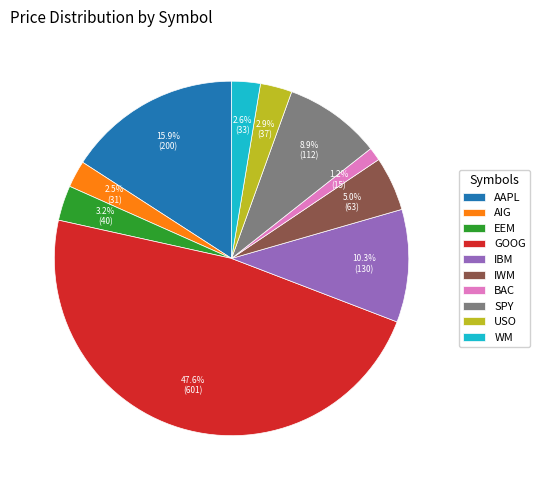

Between SPY and BAC, which is larger?

SPY